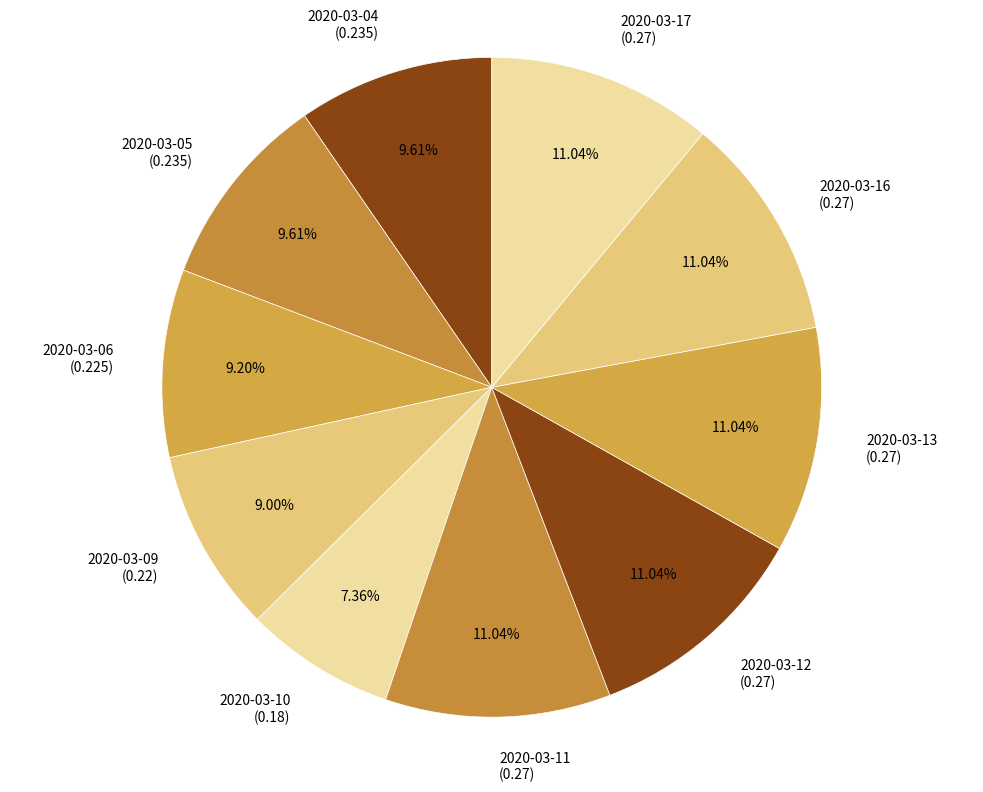

Combined, do 2020-03-09 and 2020-03-06 account for over 50%?

No